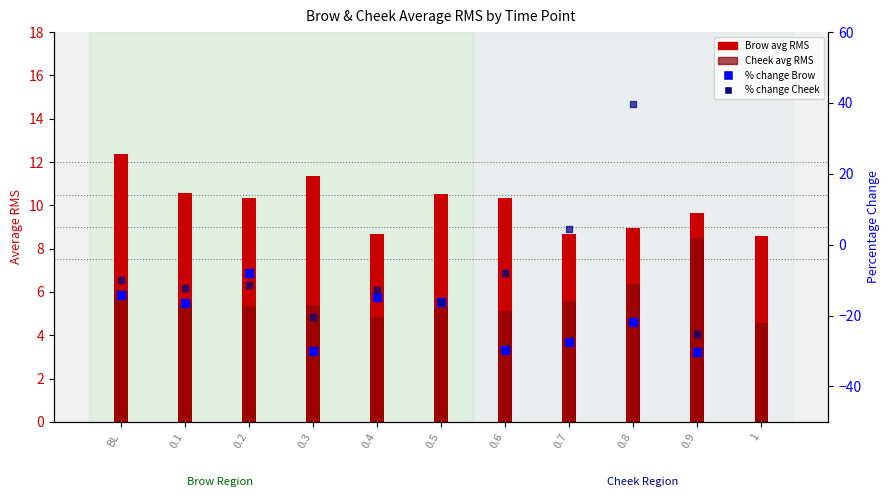

Which series has the largest total across all categories?

Brow